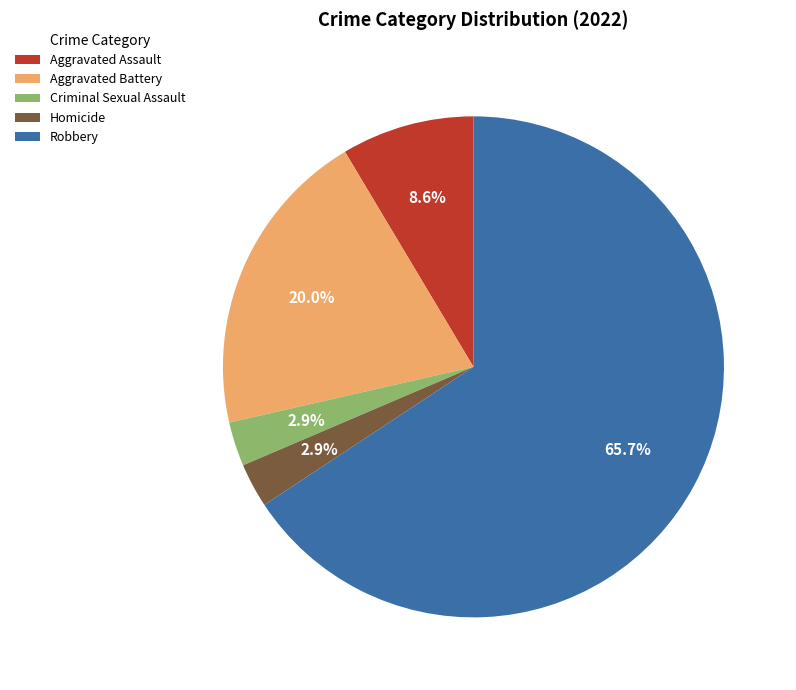

Which has a higher value, Aggravated Assault or Robbery?

Robbery